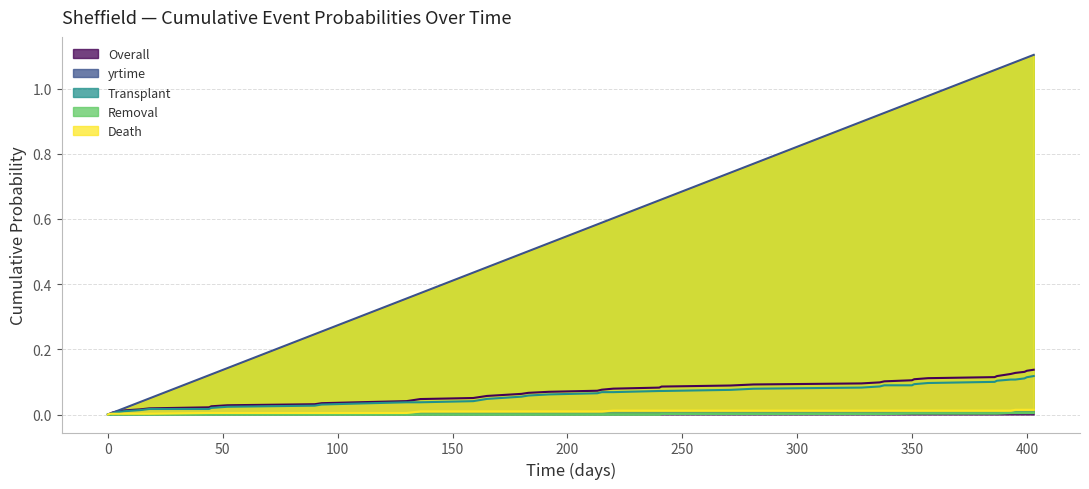

What is the average value of the yrtime series?

0.6